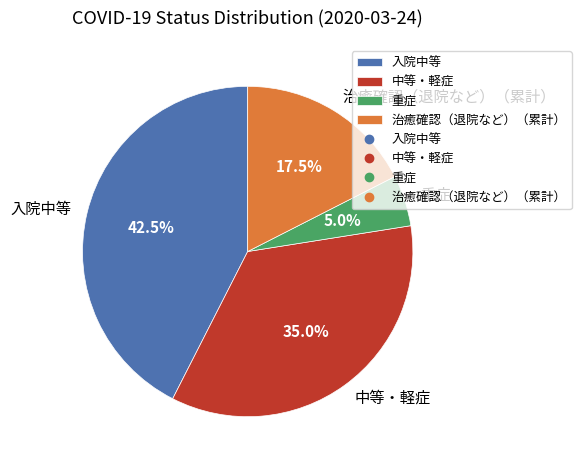

Is there a majority slice in this chart?

No